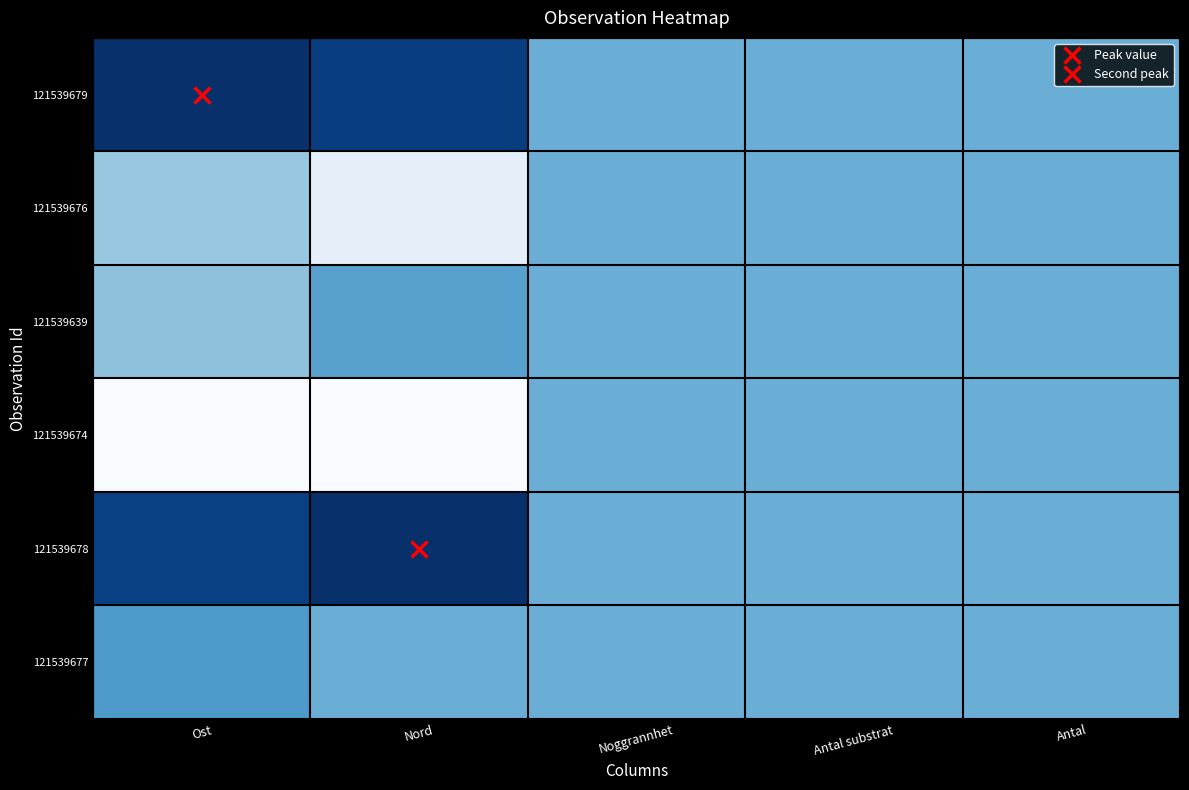

What is the maximum value shown in the chart?

1.0